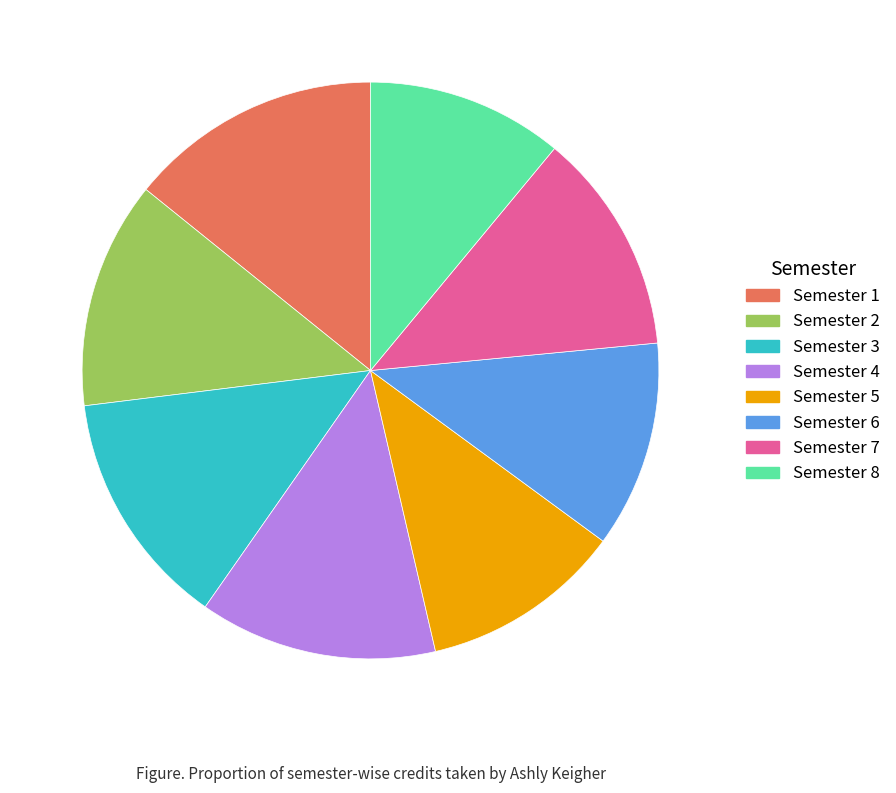

Which slice is the largest?

Semester 1